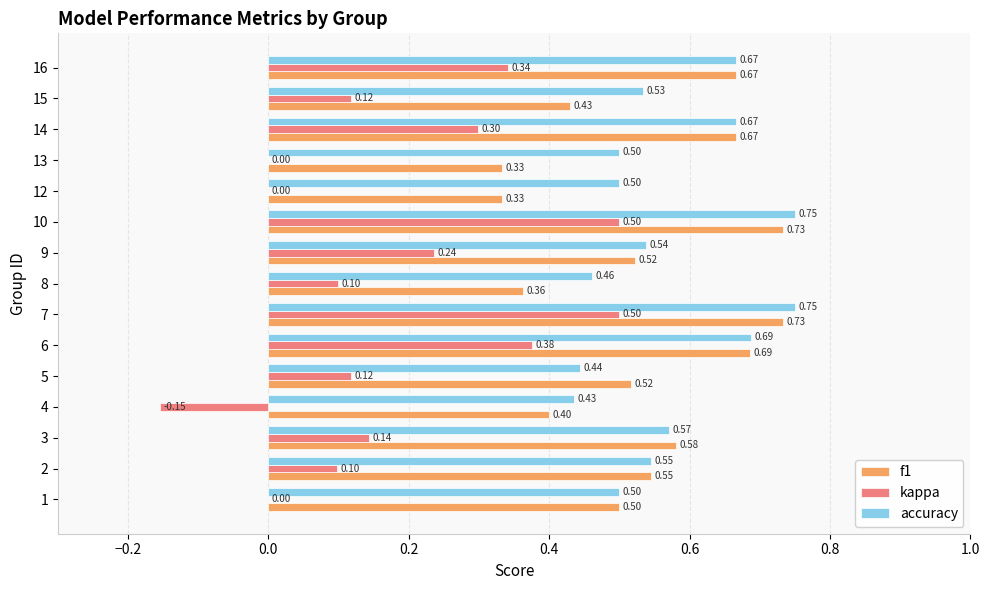

Between 1 and 3, which series saw the biggest shift?

kappa